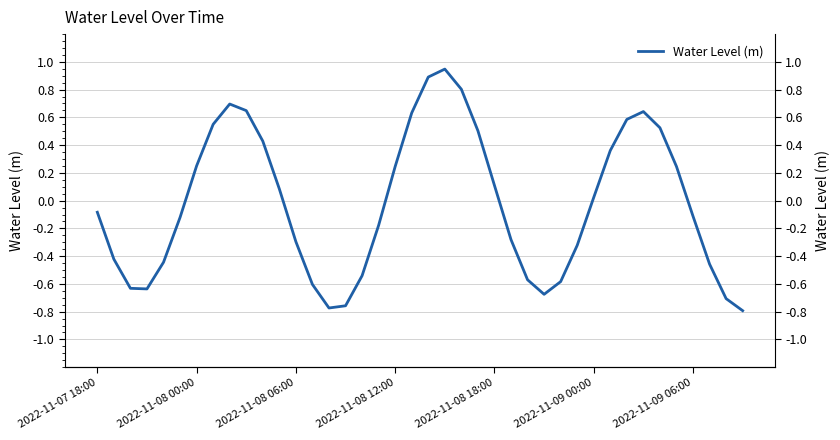

What is the label of the 40th point from the right?

2022-11-07 18:00